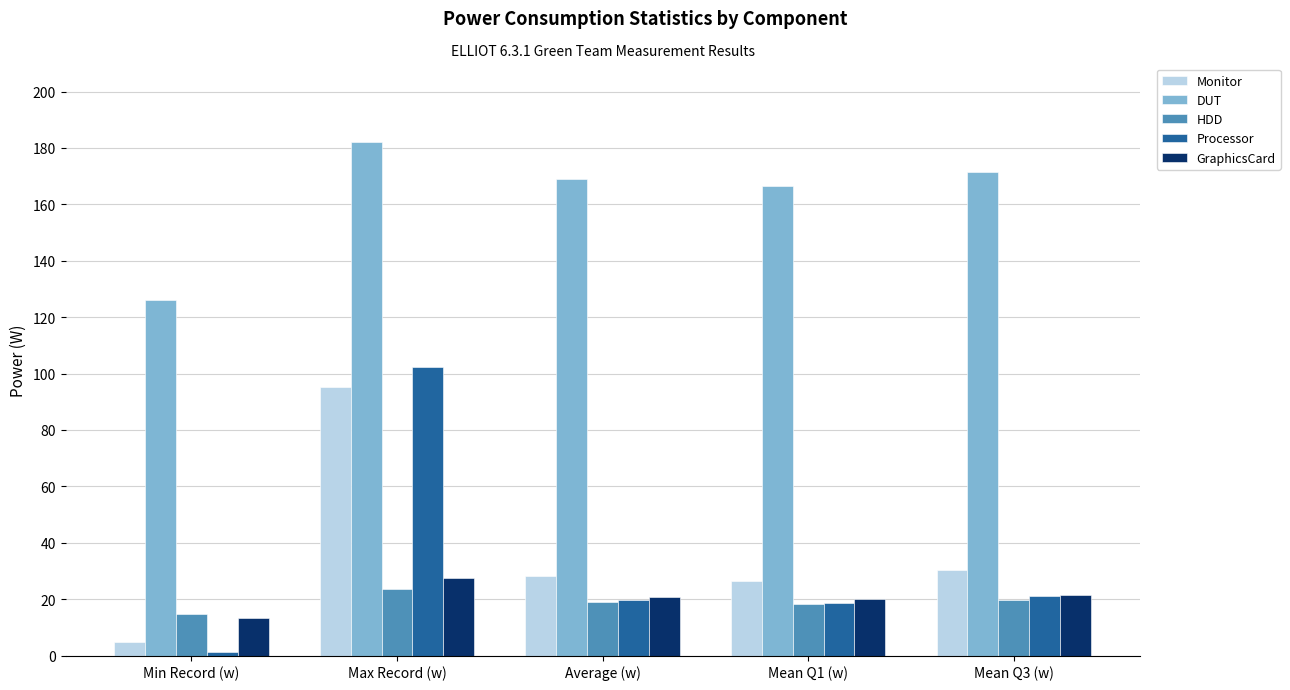

What position from the left is Min Record (w)?

1